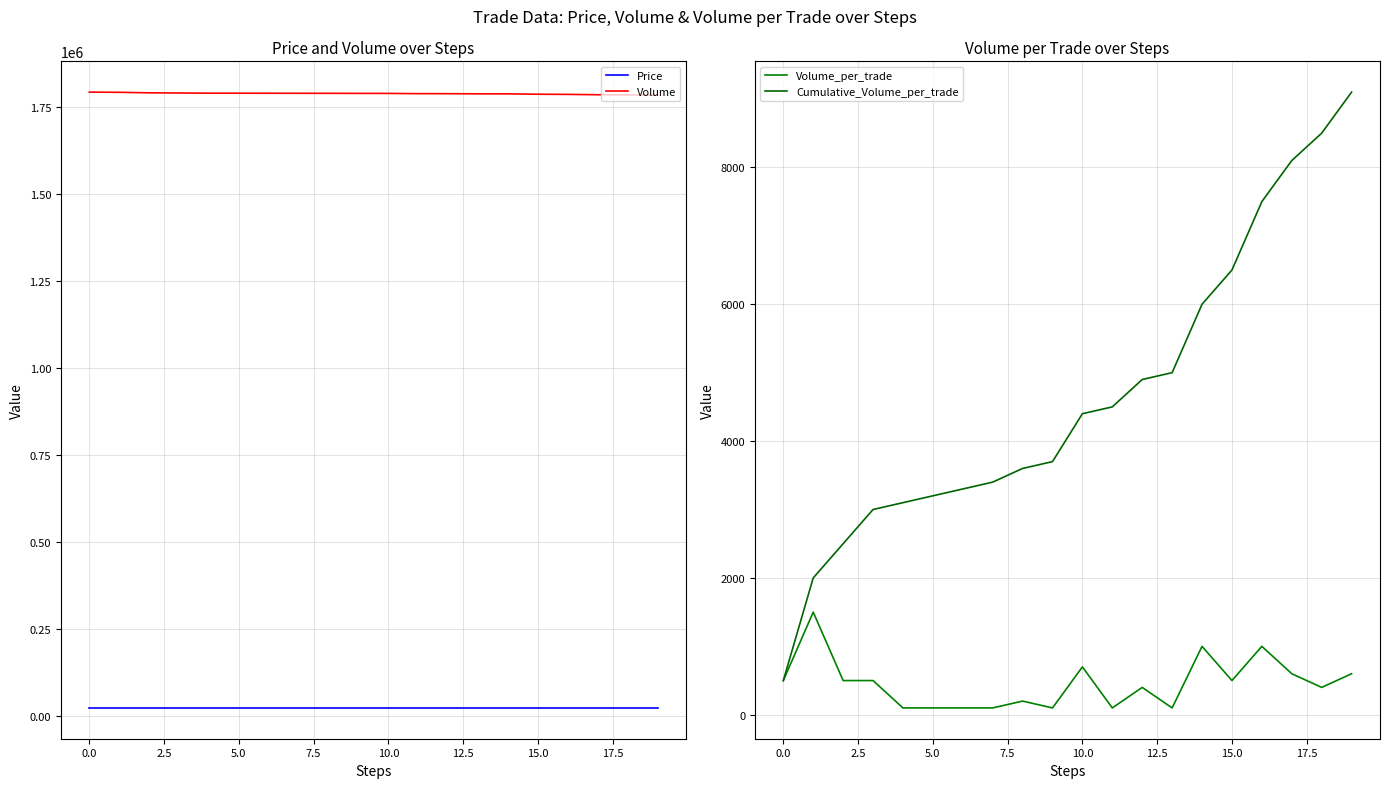

At which label does Cumulative_Volume_per_trade first exceed 4400?

11